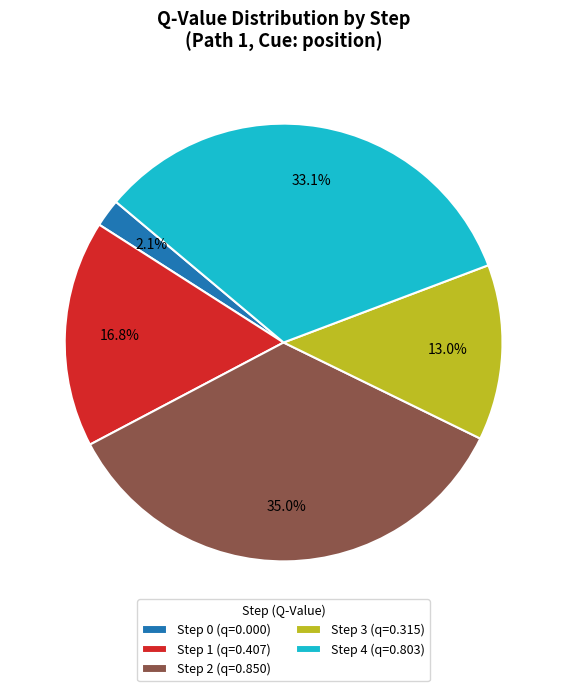

To the nearest percent, what is the combined percentage of Step 2 and Step 1?

52%